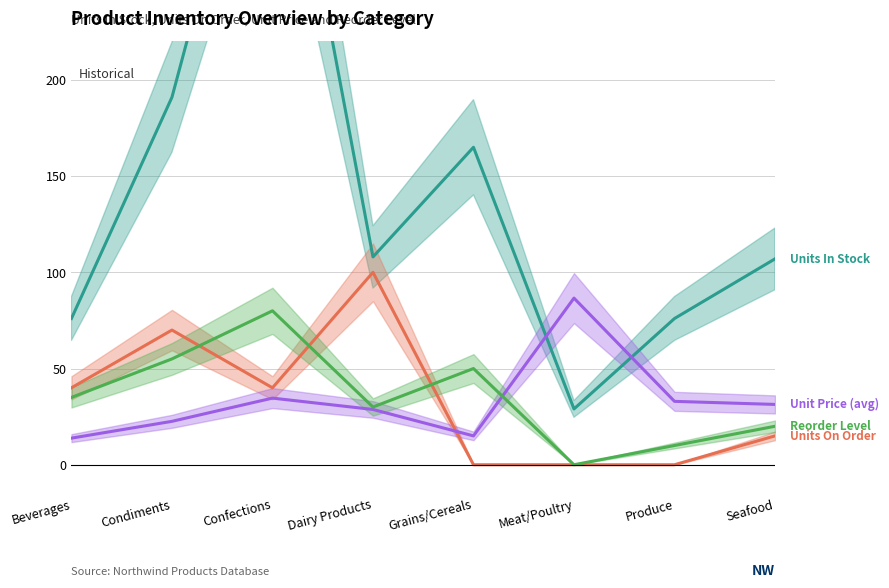

Reading left to right, what are all the values shown in this chart?

Units In Stock: Beverages=76.0	Condiments=191.0	Confections=386.0	Dairy Products=108.0	Grains/Cereals=165.0	Meat/Poultry=29.0	Produce=76.0	Seafood=107.0
Units On Order: Beverages=40.0	Condiments=70.0	Confections=40.0	Dairy Products=100.0	Grains/Cereals=0.0	Meat/Poultry=0.0	Produce=0.0	Seafood=15.0
Unit Price (avg): Beverages=13.8	Condiments=22.6	Confections=34.6	Dairy Products=28.7	Grains/Cereals=15.0	Meat/Poultry=86.6	Produce=33.0	Seafood=31.4
Reorder Level: Beverages=35.0	Condiments=55.0	Confections=80.0	Dairy Products=30.0	Grains/Cereals=50.0	Meat/Poultry=0.0	Produce=10.0	Seafood=20.0